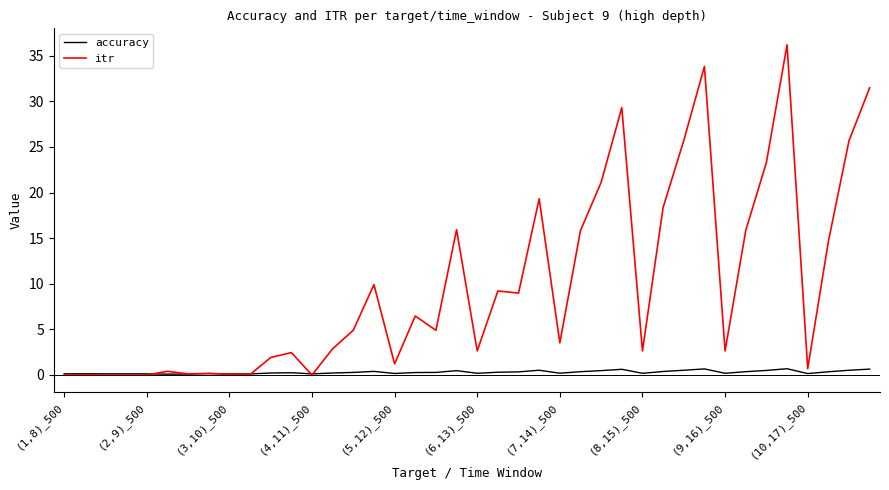

What is the maximum value shown in the chart?

36.2